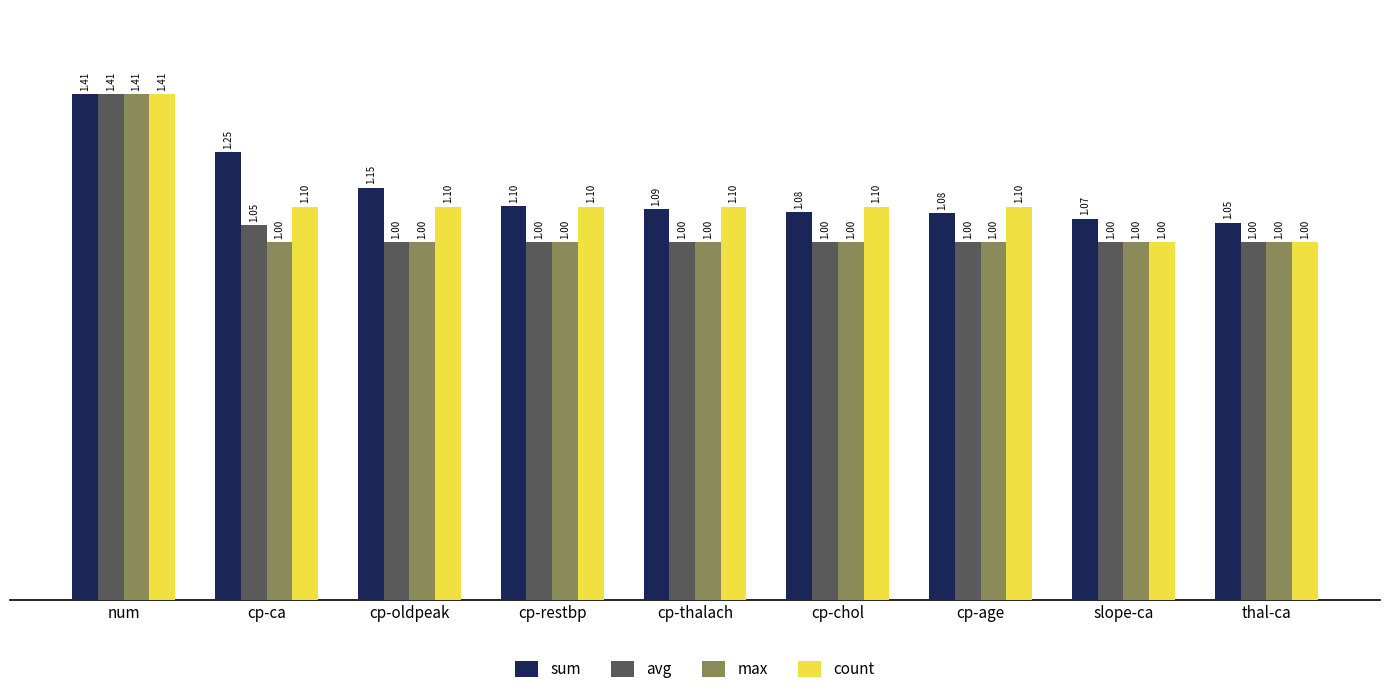

What is the approximate value of avg at cp-ca?

1.0